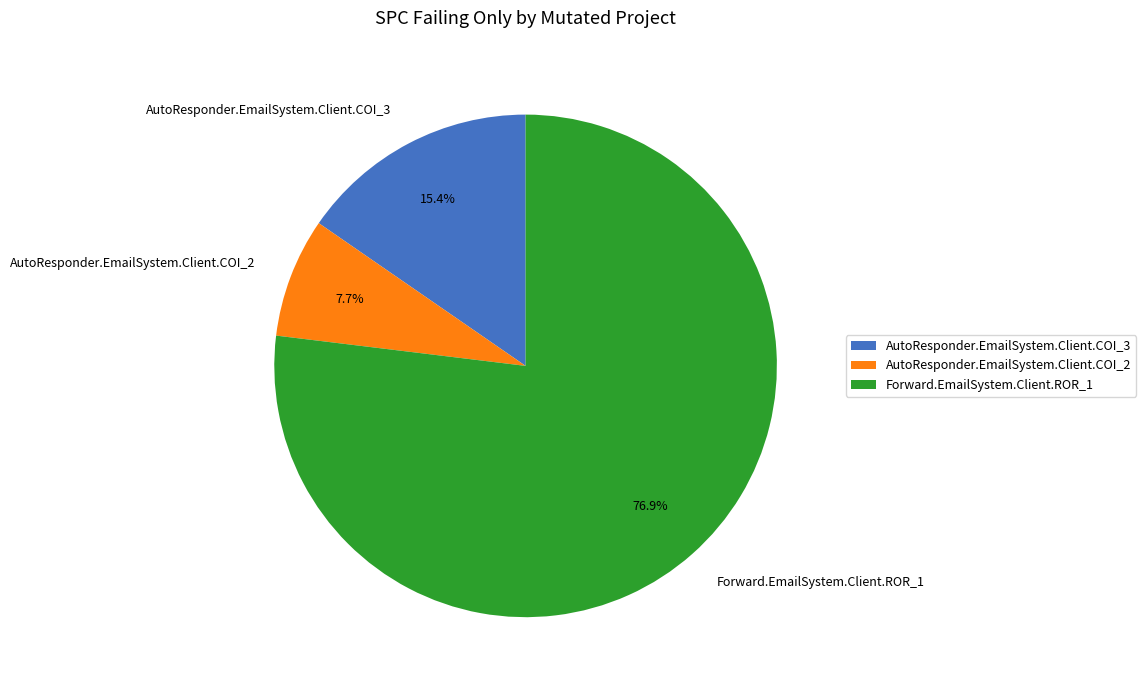

How many slices are in this pie chart?

3